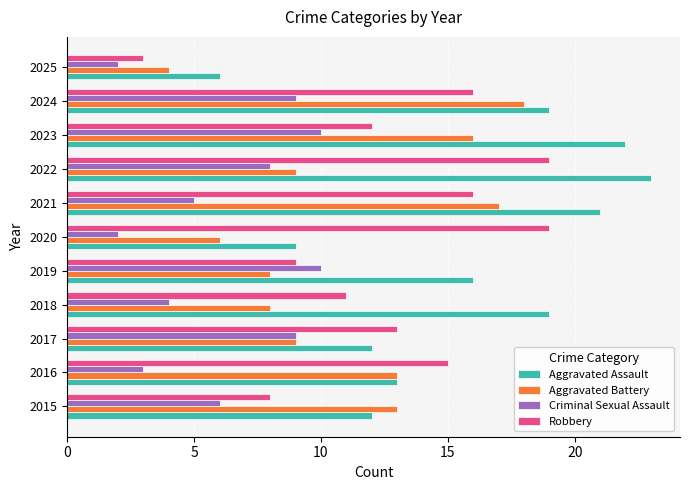

What is the average value of the Criminal Sexual Assault series?

6